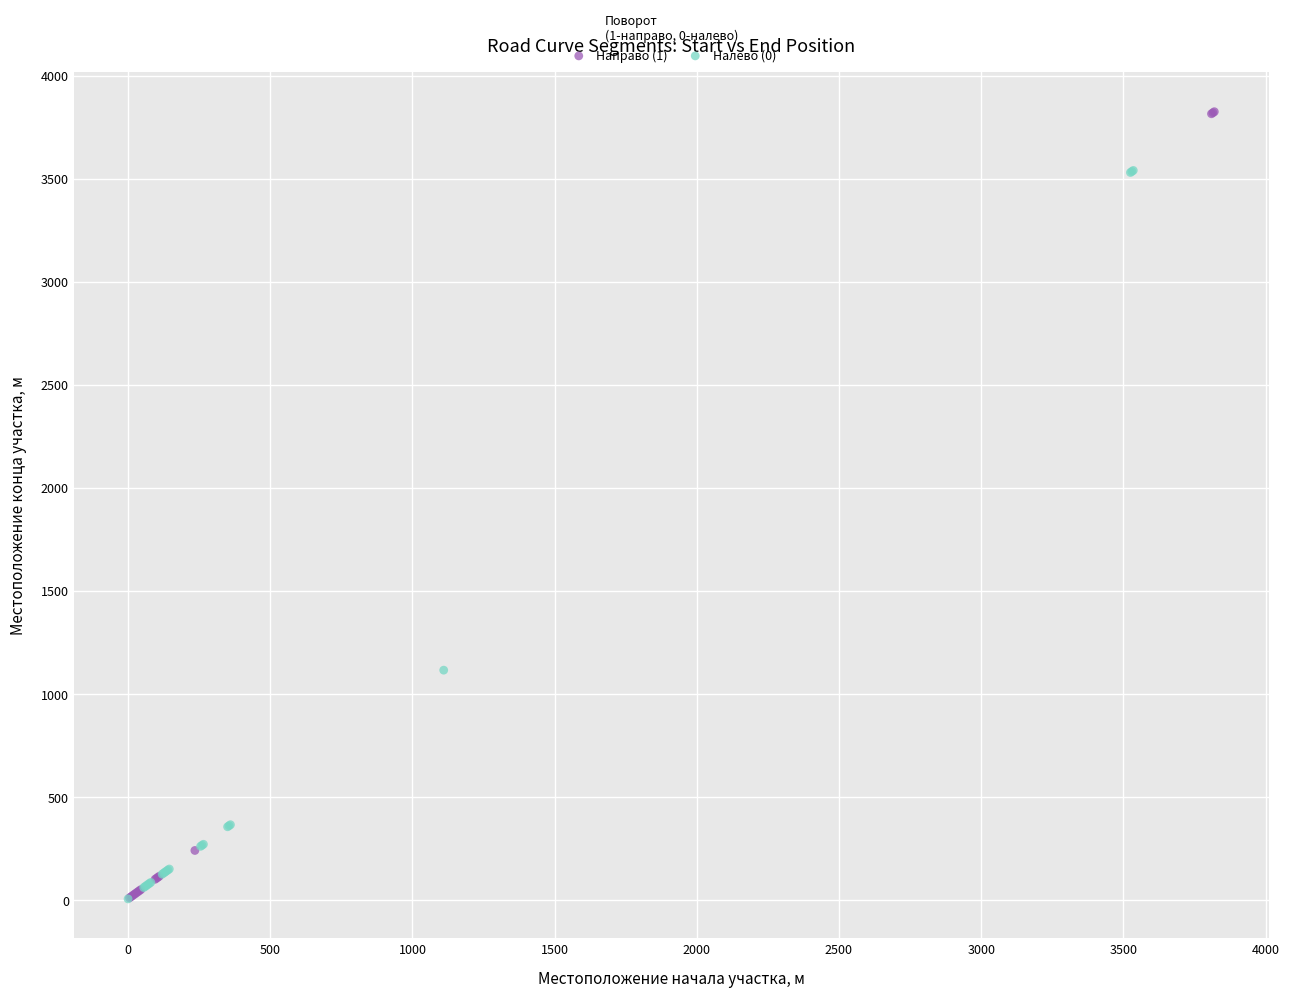

Which series has the widest spread of Y values?

Направо (1)